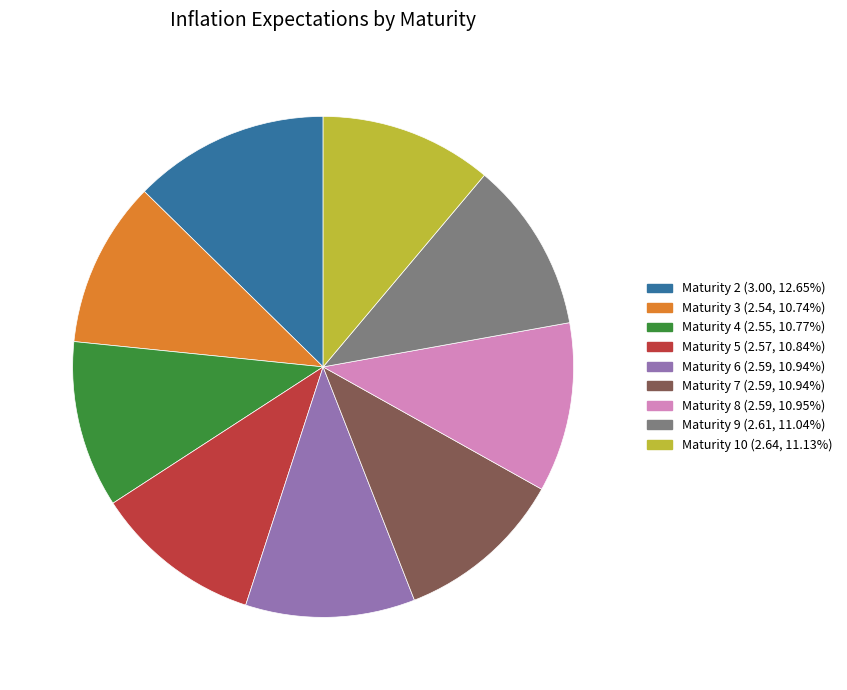

Does any single category account for the majority?

No